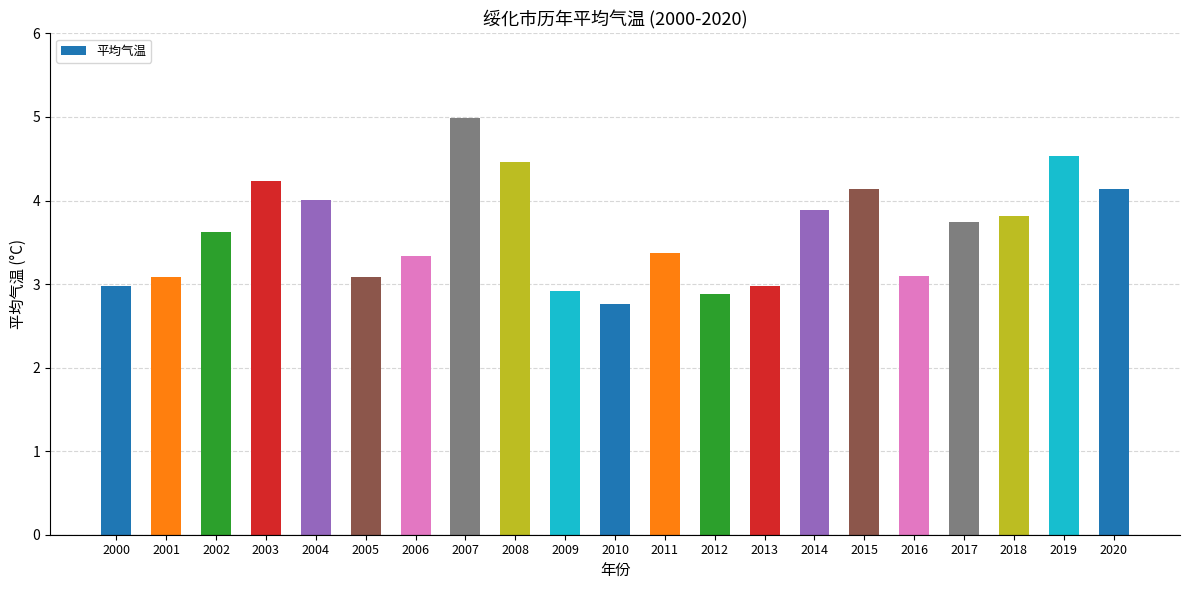

How many series are shown in this chart?

1